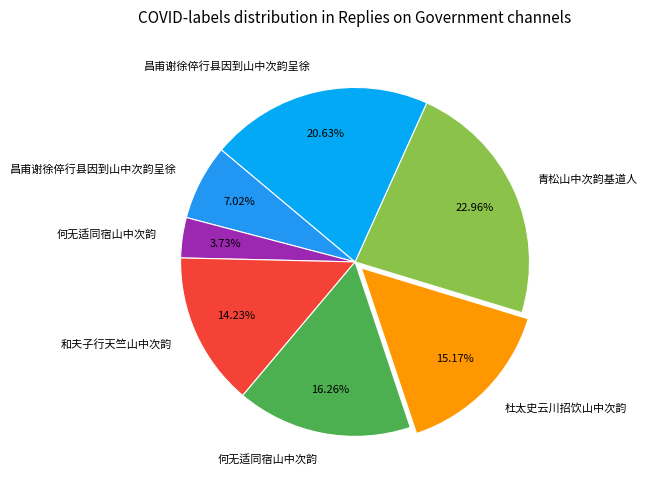

Rank the categories by value from lowest to highest.

何无适同宿山中次韵, 昌甫谢徐倅行县因到山中次韵呈徐, 和夫子行天竺山中次韵, 杜太史云川招饮山中次韵, 何无适同宿山中次韵, 昌甫谢徐倅行县因到山中次韵呈徐, 青松山中次韵基道人